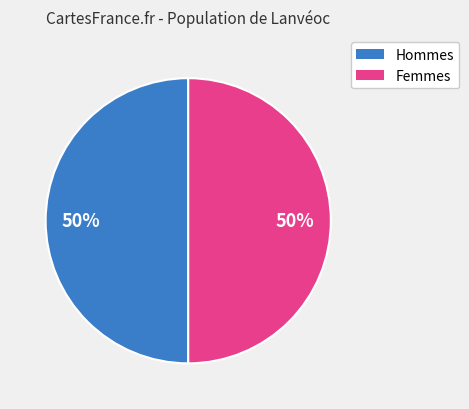

To the nearest percent, what is the average slice percentage?

50%